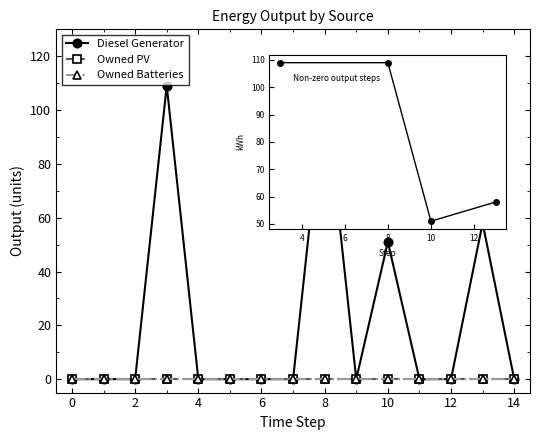

True or false: Owned Batteries has more than 2 points higher than both neighbors.

False